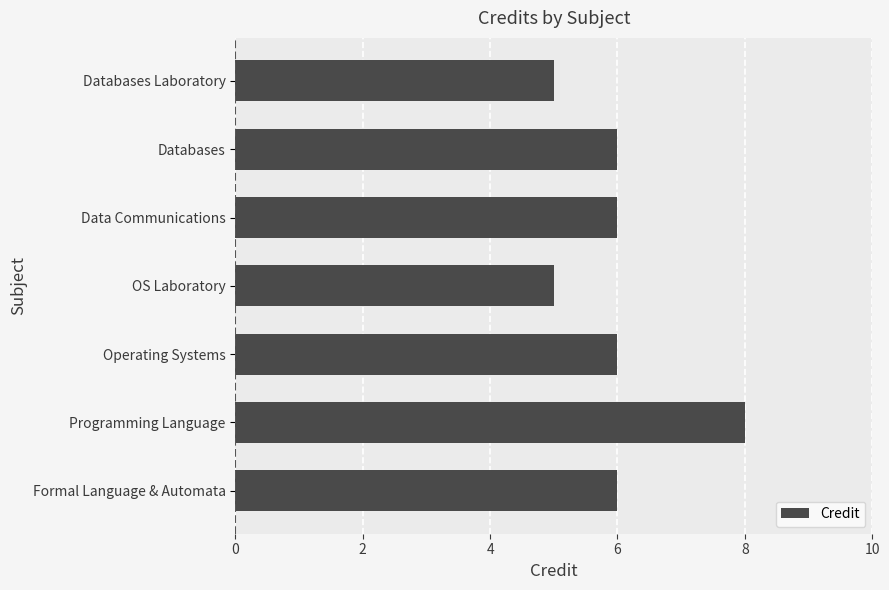

Which label corresponds to the largest value in the chart?

Programming Language